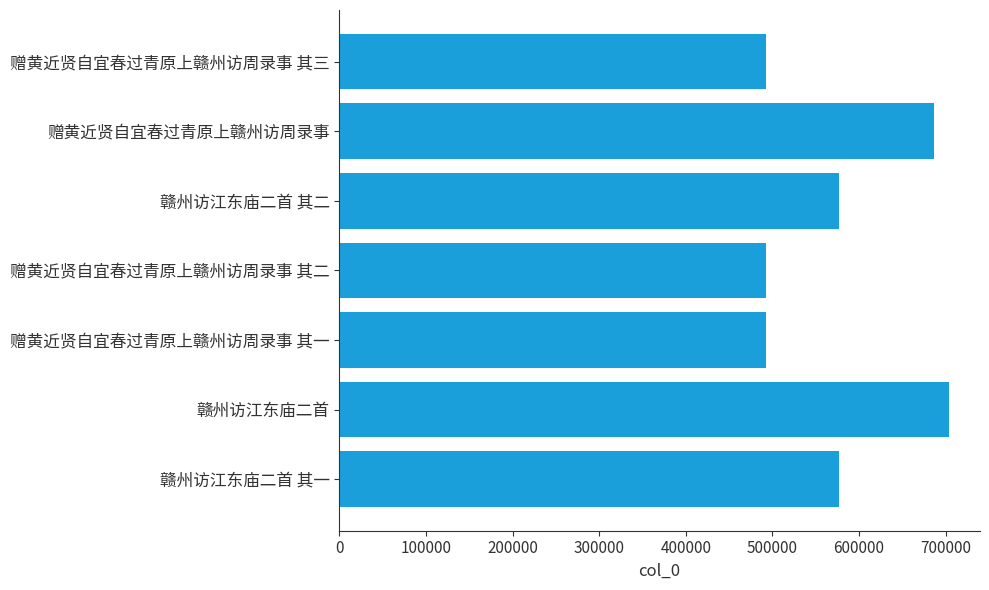

What is the sum of the values at 赠黄近贤自宜春过青原上赣州访周录事 and 赠黄近贤自宜春过青原上赣州访周录事 其二?

1179178